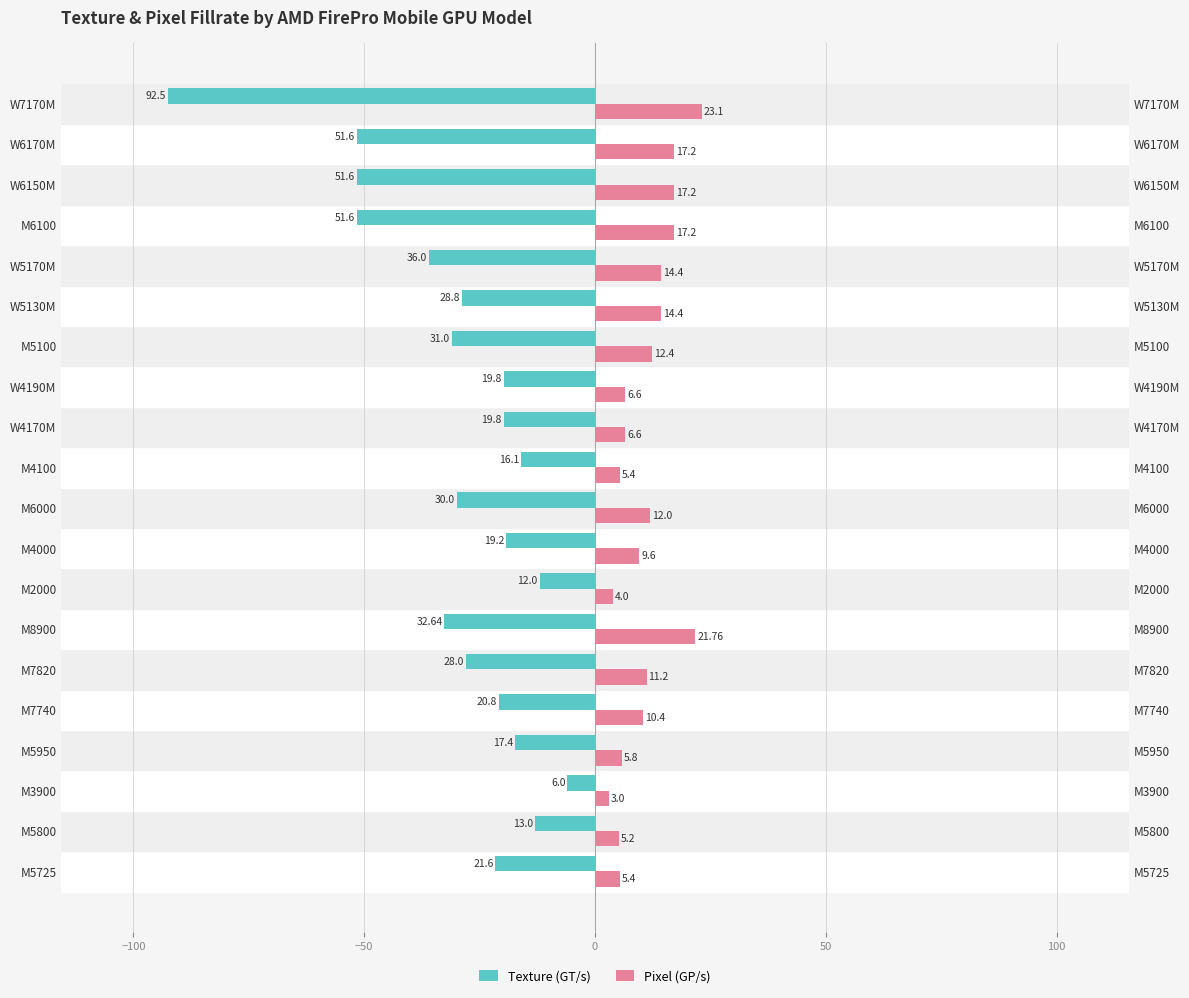

At how many categories does at least one series exceed 3?

19